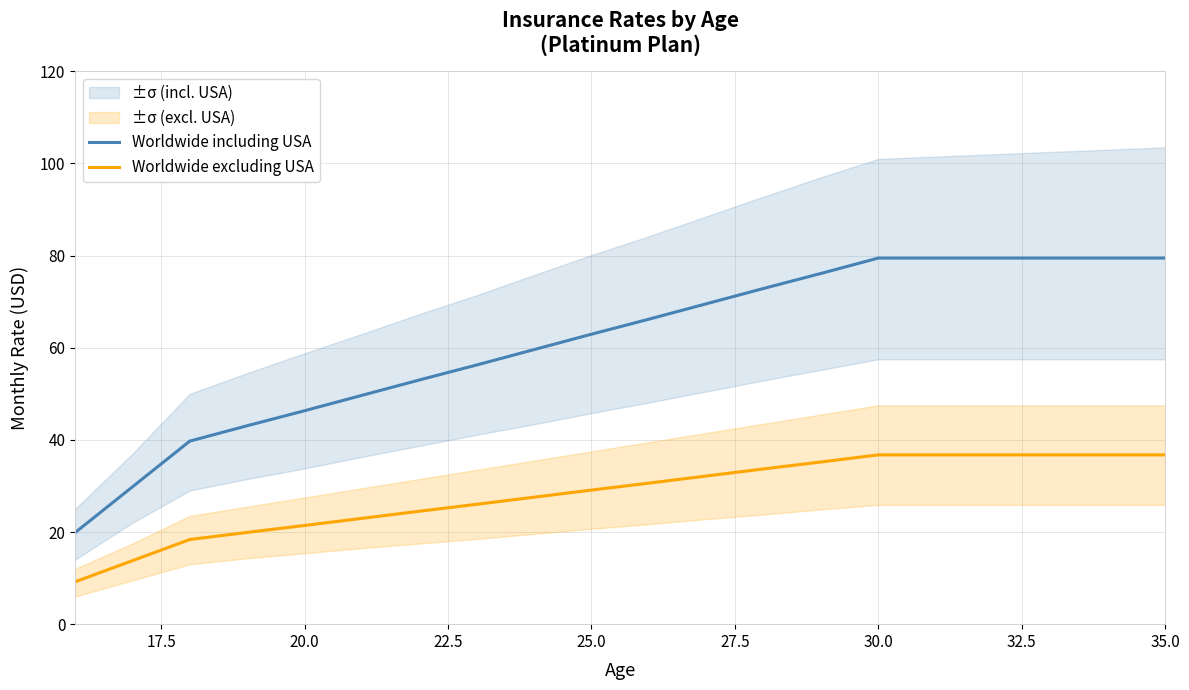

Which series has the largest total across all categories?

Worldwide including USA